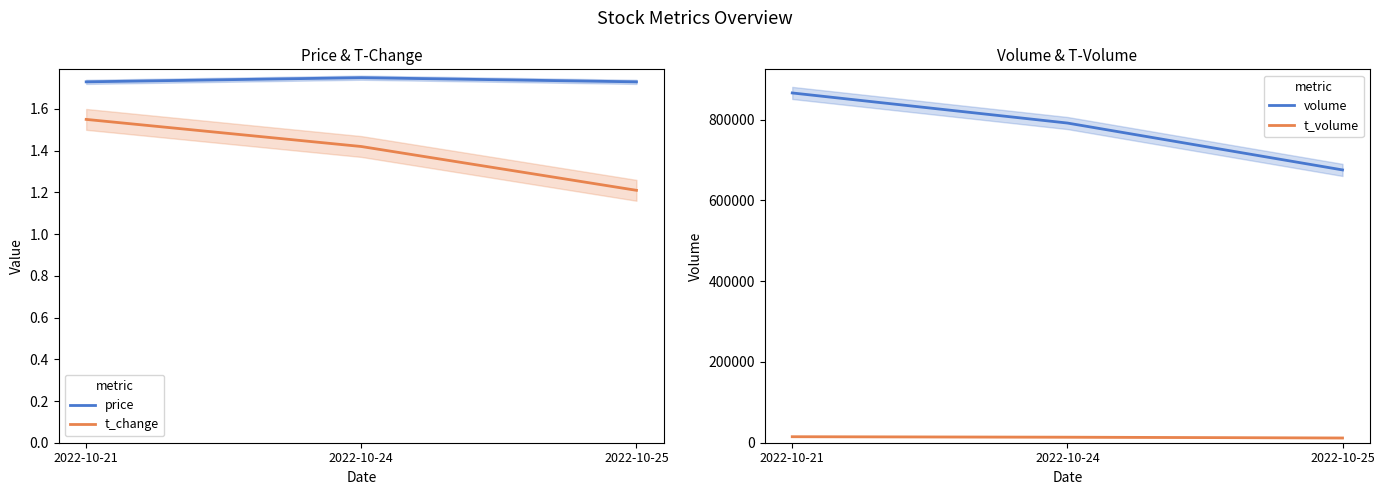

Rank the categories by price value from highest to lowest.

2022-10-24, 2022-10-21, 2022-10-25